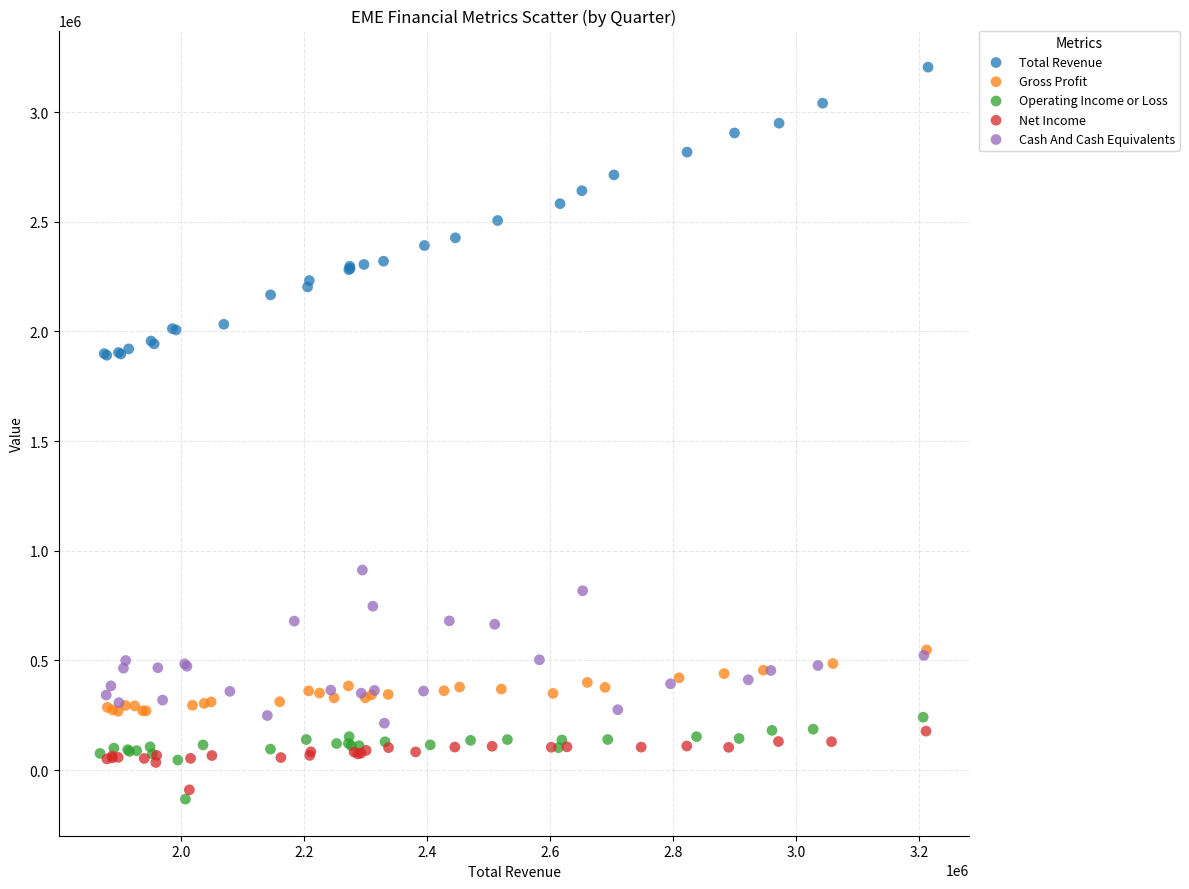

Which series reaches the maximum Y coordinate?

Total Revenue